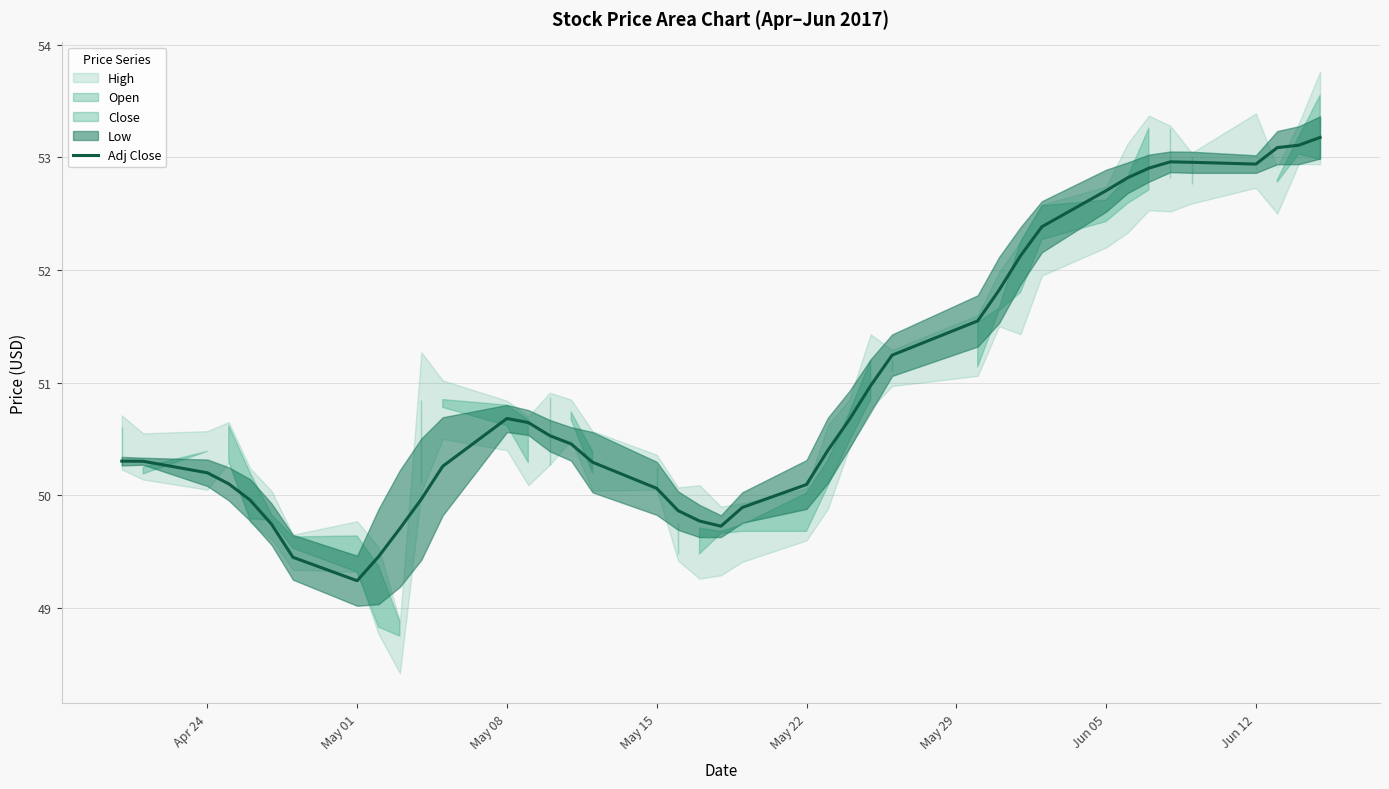

How many data points are less than 50?

11